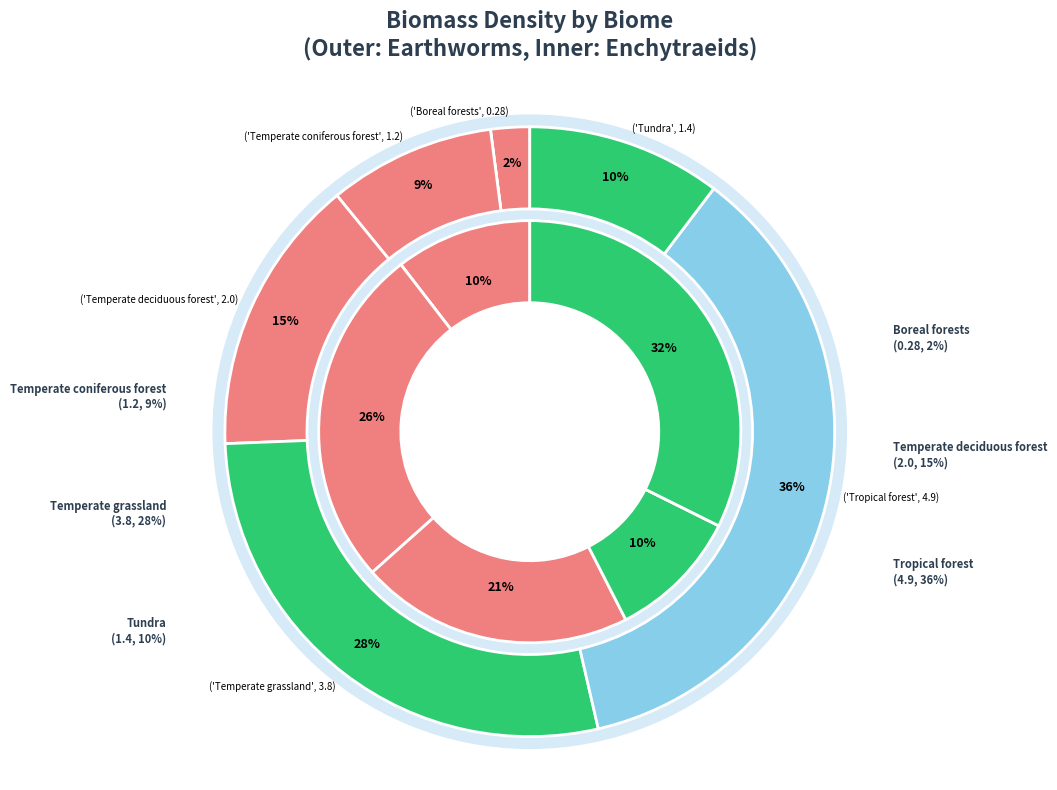

To the nearest percent, what percentage of the pie is Boreal forests?

2%